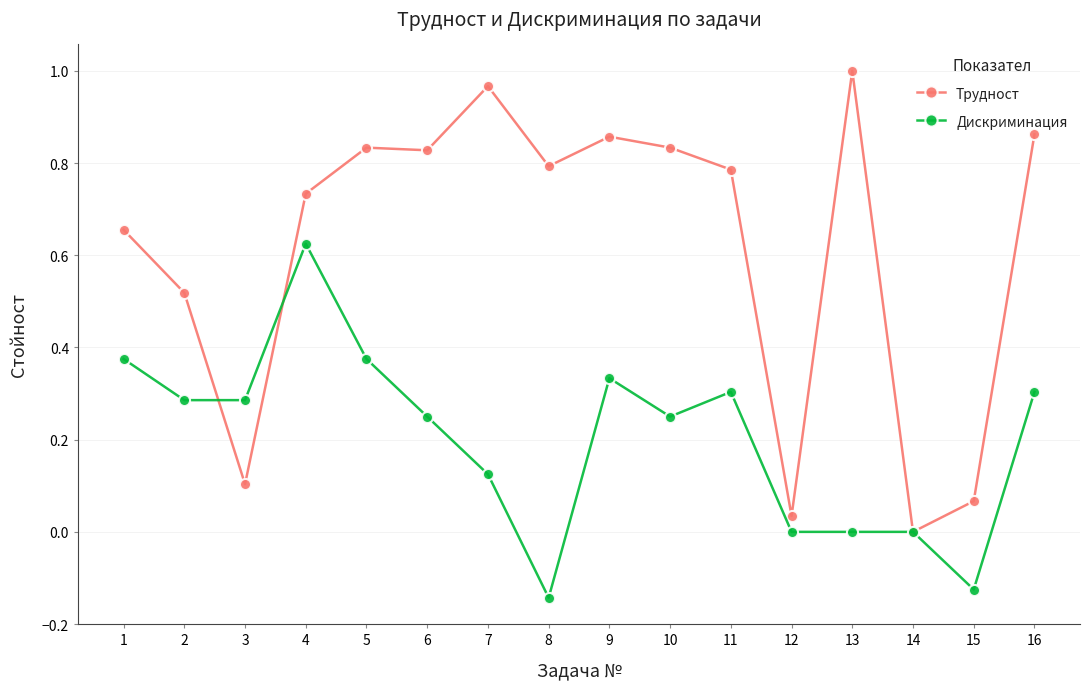

Between which two adjacent categories do Дискриминация and Трудност first intersect?

2 and 3